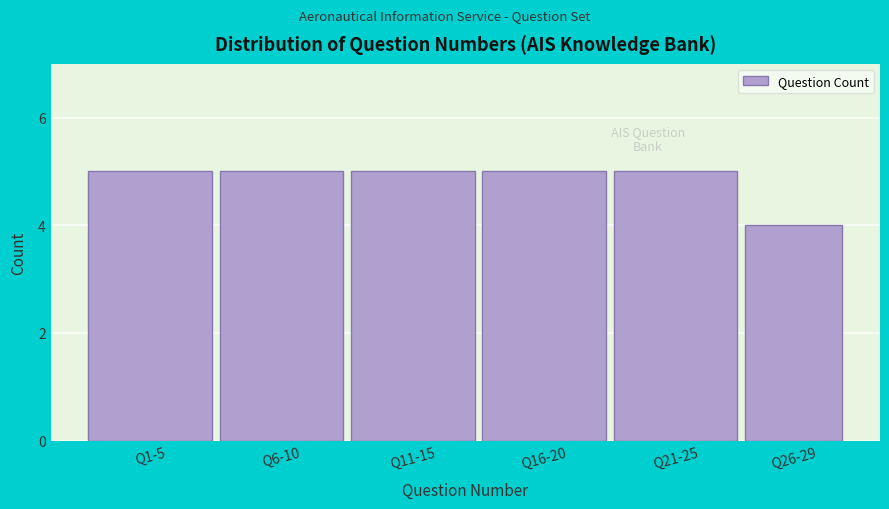

Reading left to right, what are all the values shown in this chart?

5	5	5	5	5	4